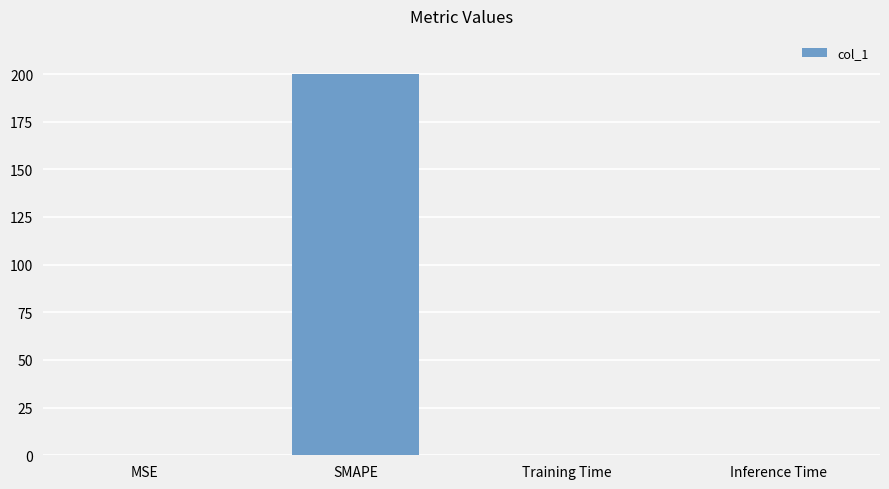

Count the number of data series in this chart.

1